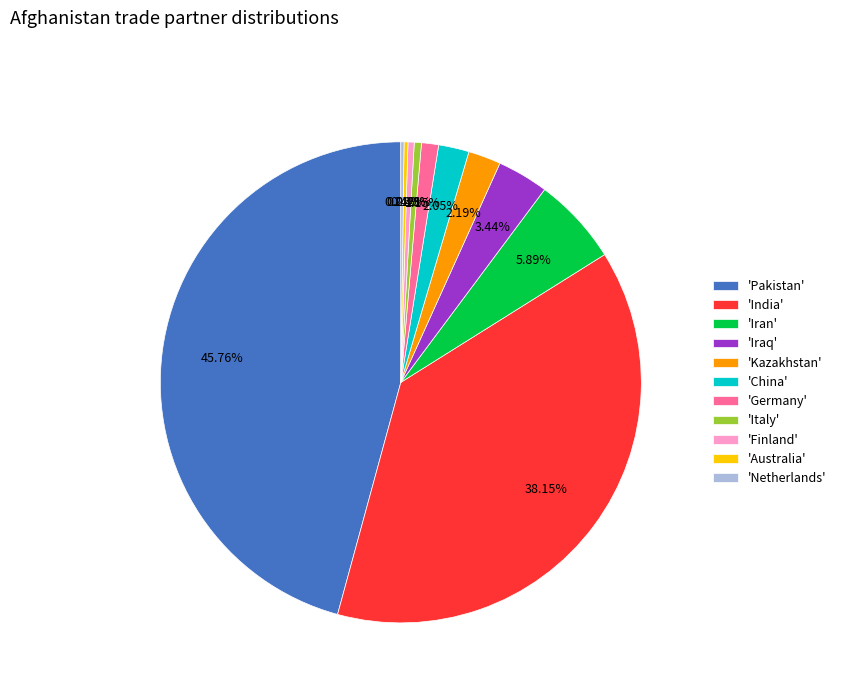

Between 'Iraq' and 'Finland', which is larger?

'Iraq'